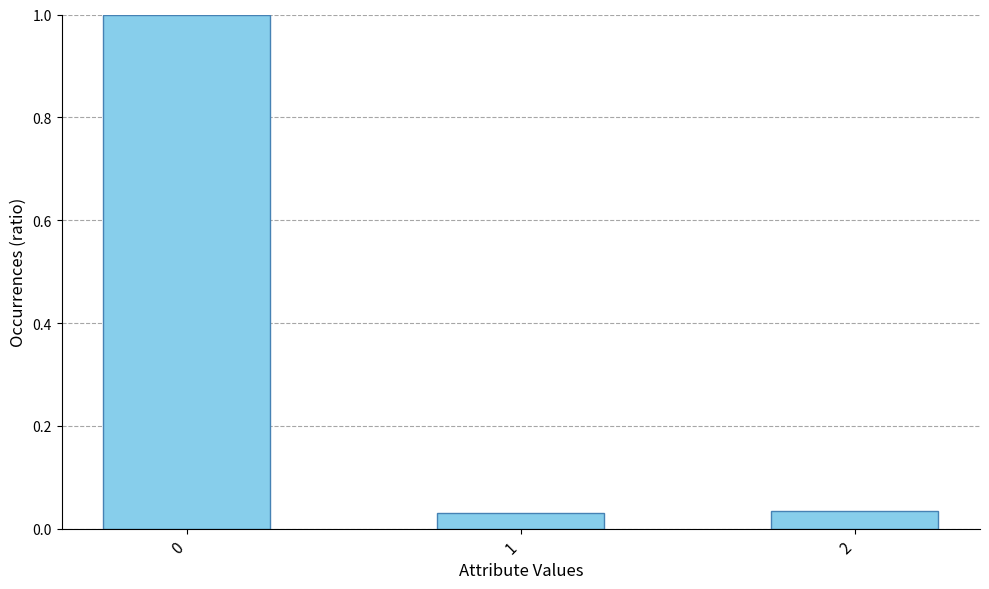

What is the greatest value displayed?

1.0